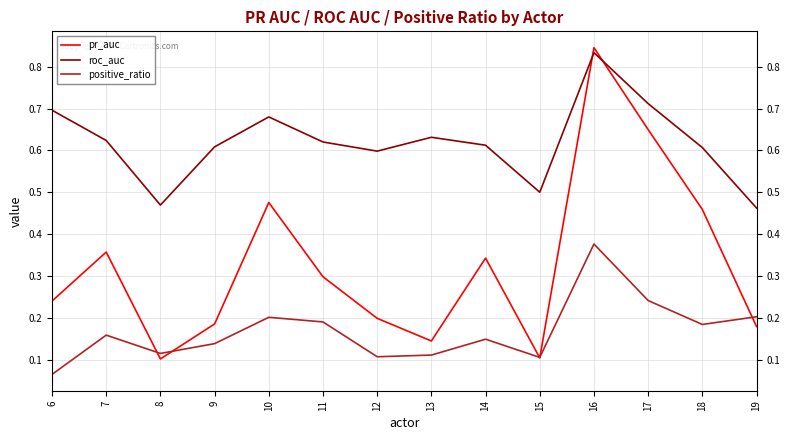

True or false: roc_auc has a value of 0.3 at 6.

False